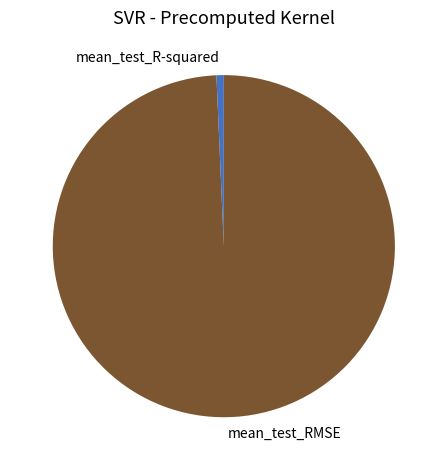

Rank the categories by value from highest to lowest.

mean_test_RMSE, mean_test_R-squared